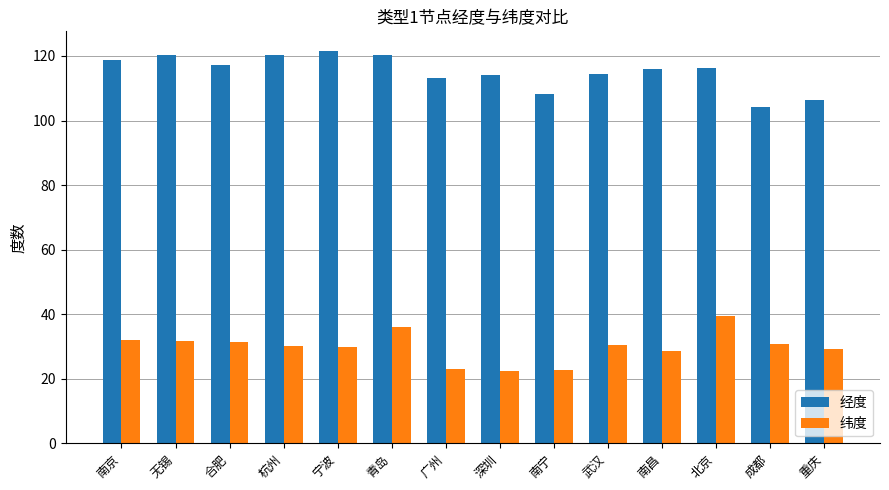

At 宁波, list the series in order from largest to smallest.

经度, 纬度